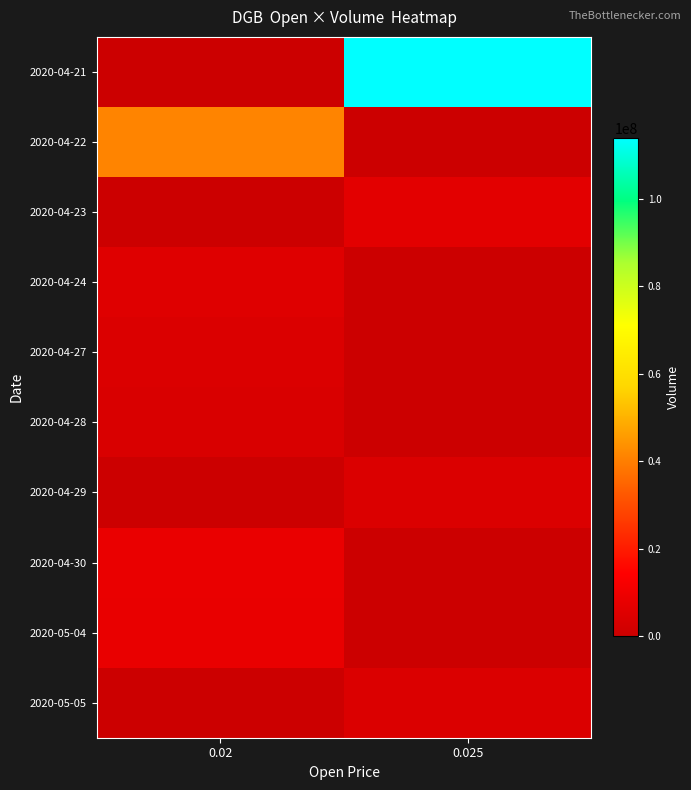

Between 0.02 and 0.025, which is larger?

0.025